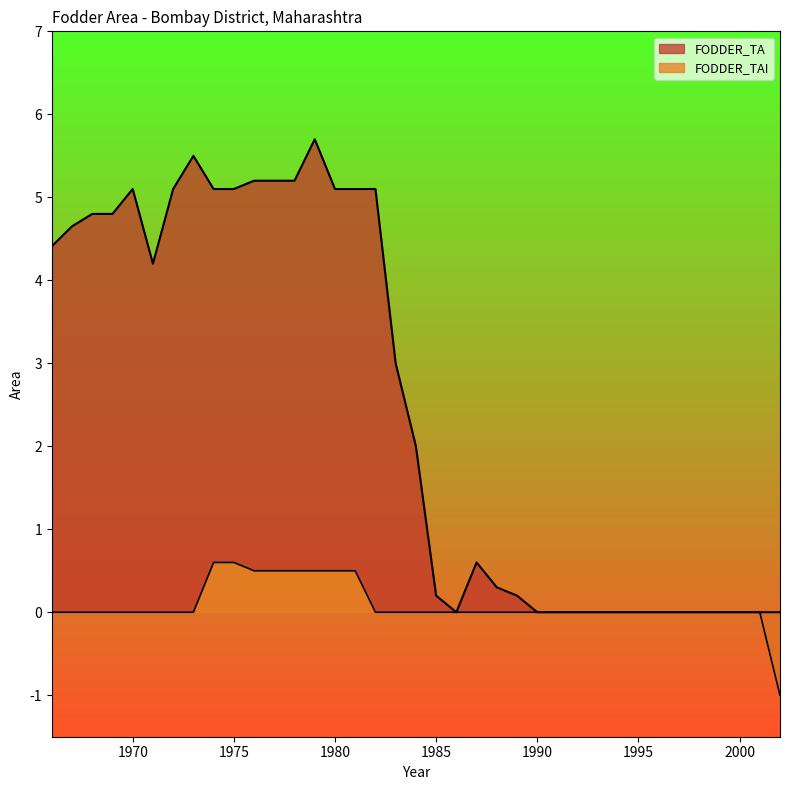

What is the difference between the highest and lowest values at 1981?

4.6